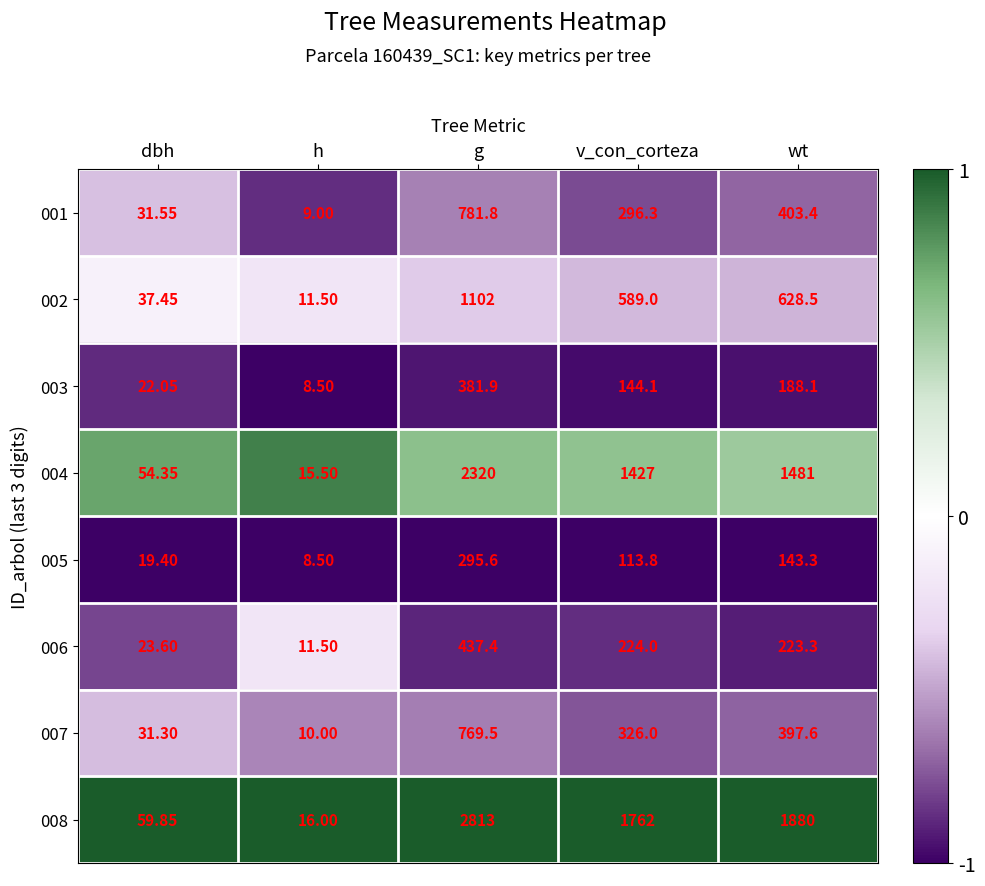

List the labels in order of 006 value, smallest first.

h, dbh, wt, v_con_corteza, g